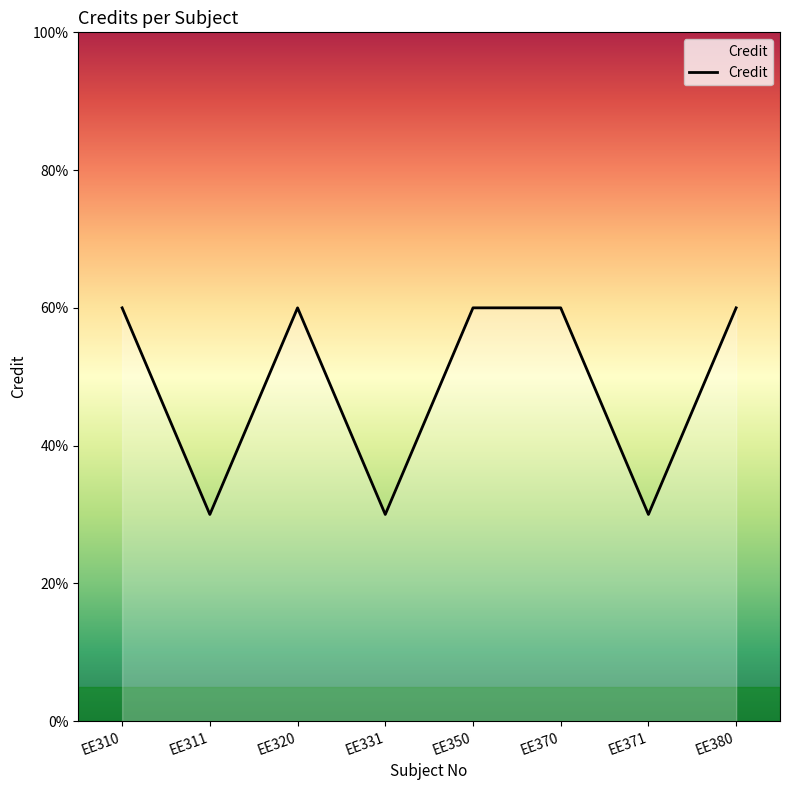

What is the value of the 5th point from the left?

6